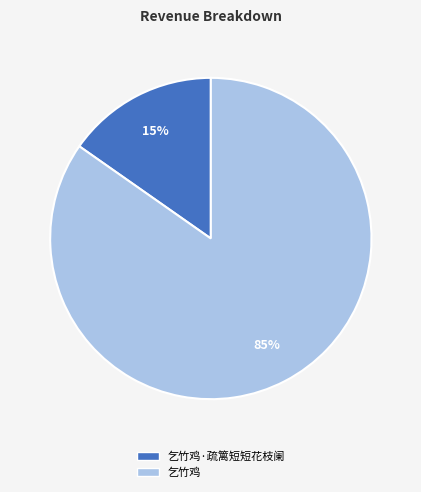

To the nearest percent, what portion does 乞竹鸡 represent?

85%